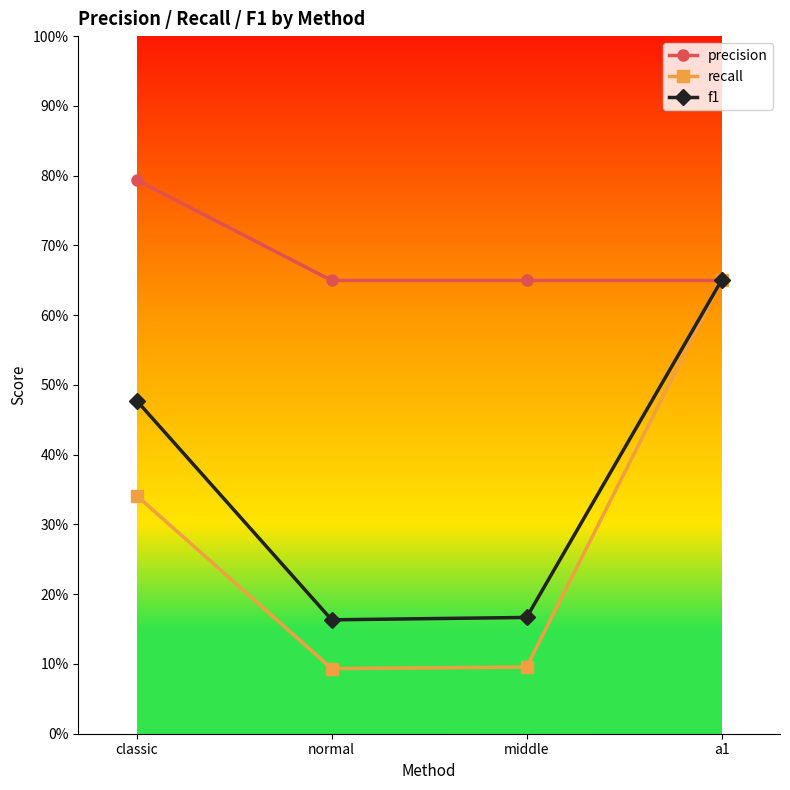

At how many categories does at least one series exceed 0?

4